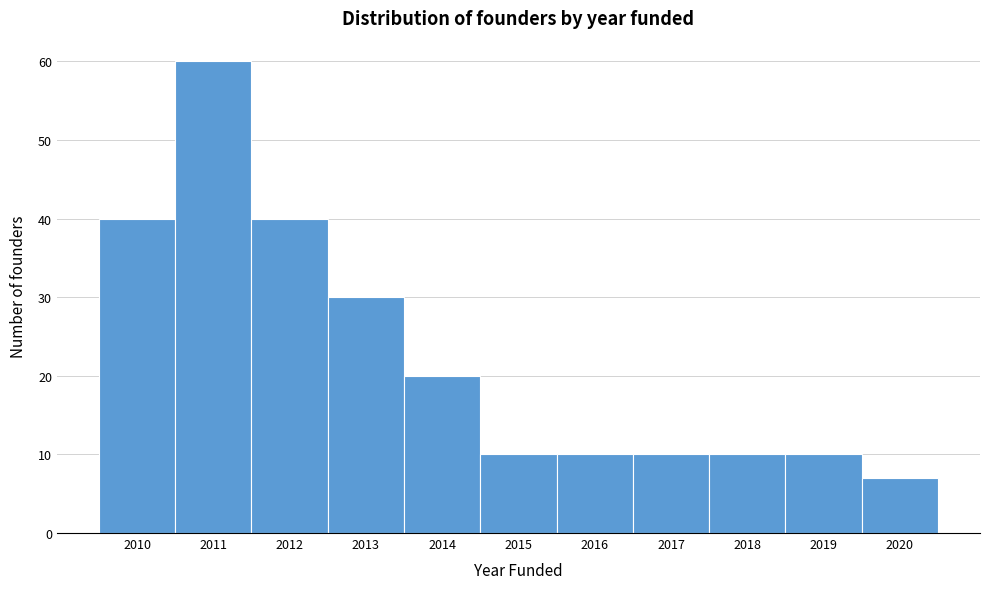

Over which range of the x-axis is the bar tallest?

2010.5 to 2011.5